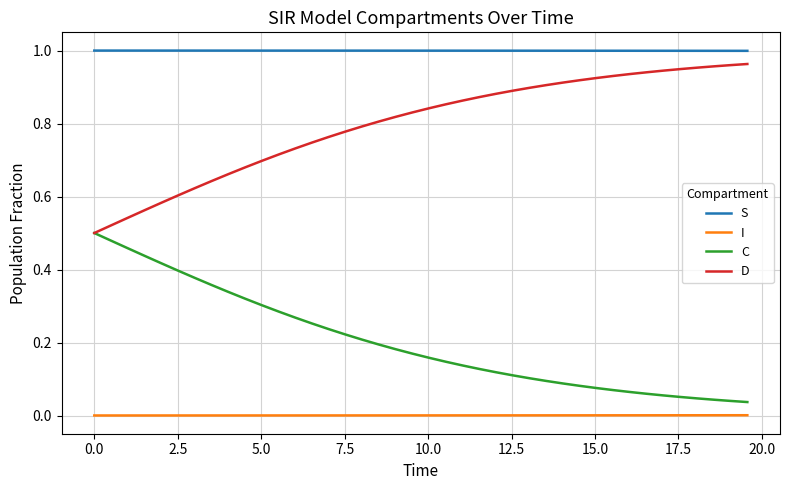

List the series in order of their overall mean, highest first.

S, D, C, I